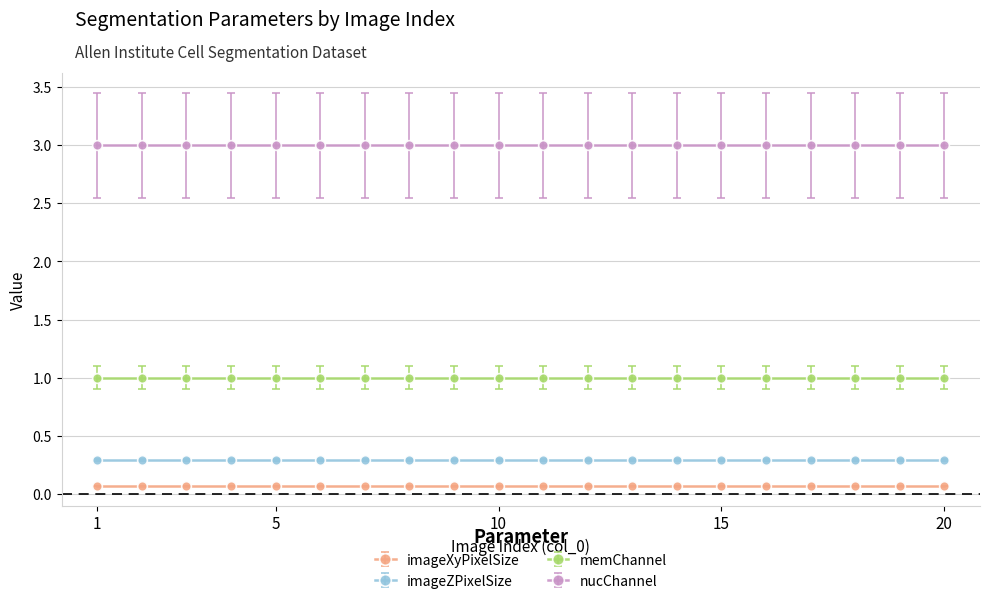

True or false: imageXyPixelSize and imageZPixelSize intersect in this chart.

False